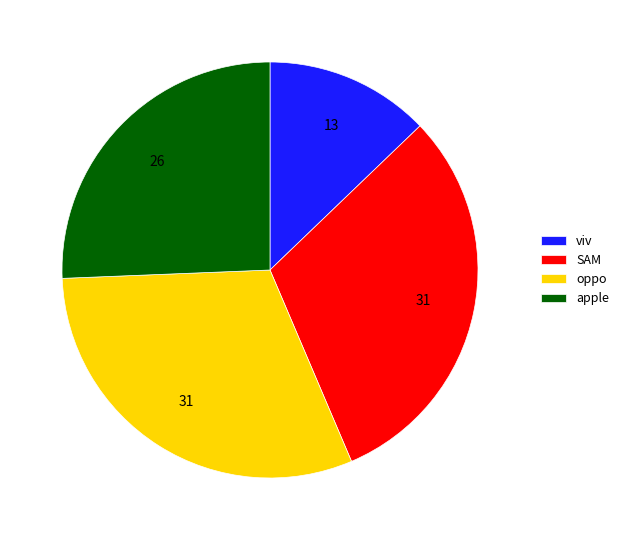

Combined, do viv and SAM account for over 50%?

No